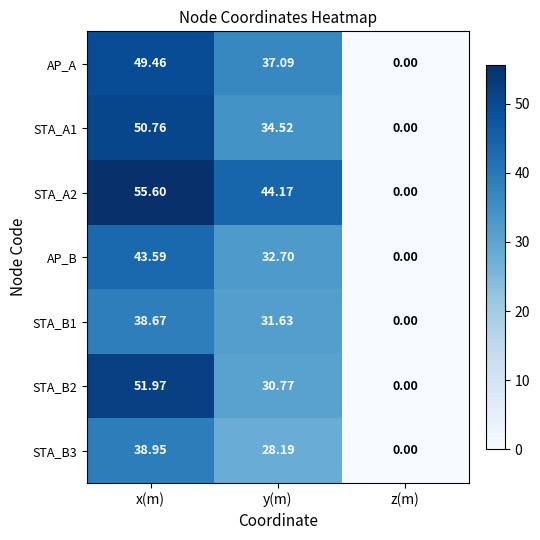

Rank the categories by AP_A value from lowest to highest.

z(m), y(m), x(m)